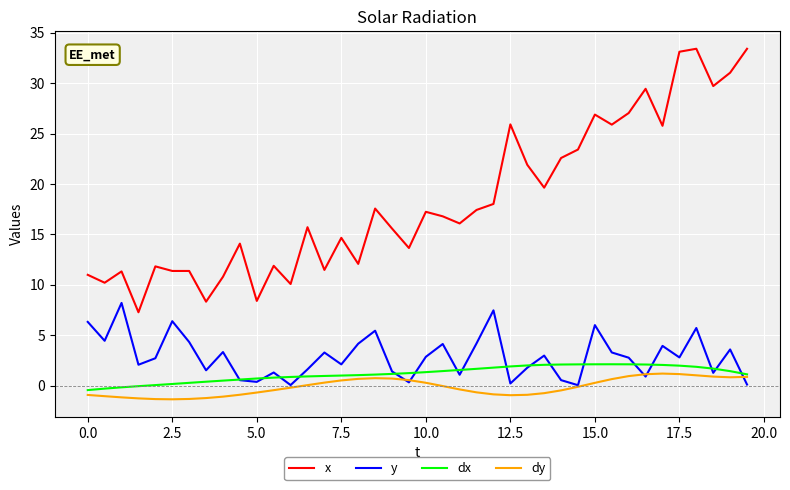

What is the difference between the maximum and minimum values in the y series?

8.2